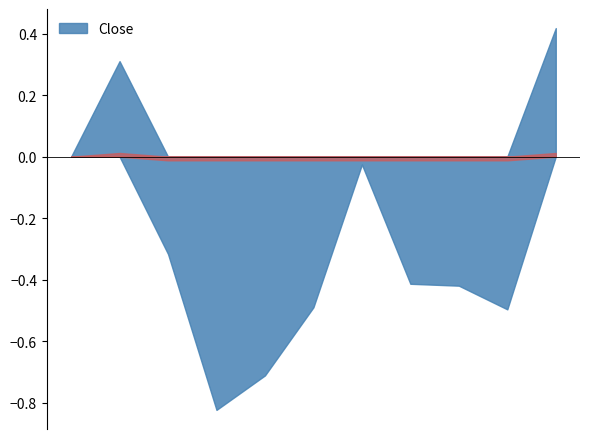

What is the change in value from 2017-12 to 2018-12?

-0.4